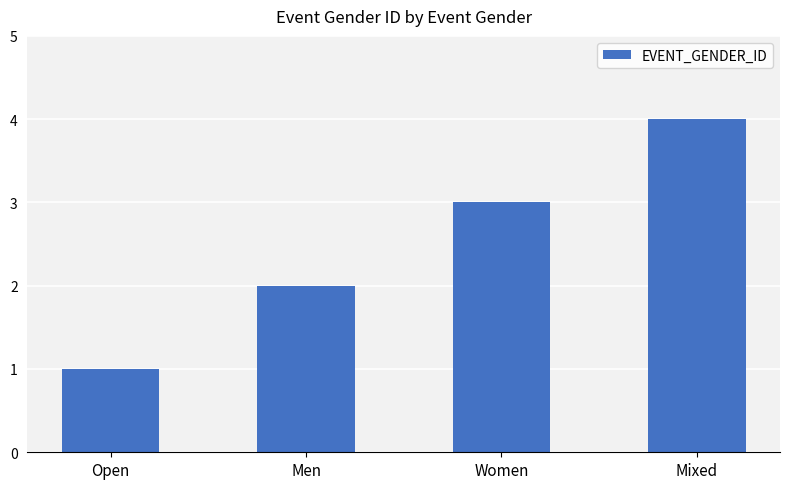

Which category has the highest value across all series?

Mixed